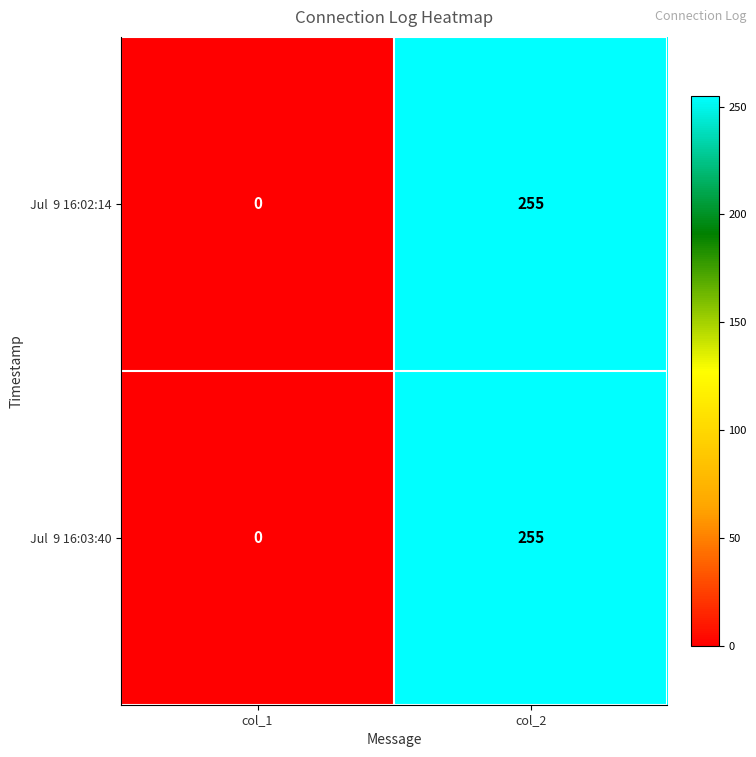

How many series are shown in this chart?

2